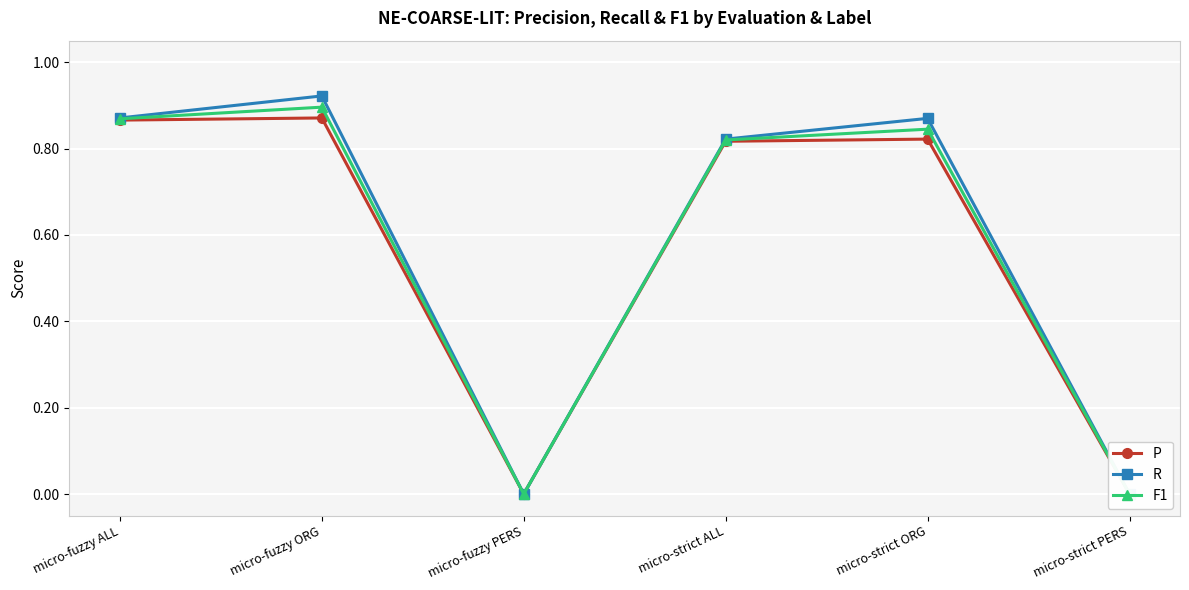

Reading left to right, list all the values displayed in this chart.

P: micro-fuzzy ALL=0.9	micro-fuzzy ORG=0.9	micro-fuzzy PERS=0.0	micro-strict ALL=0.8	micro-strict ORG=0.8	micro-strict PERS=0.0
R: micro-fuzzy ALL=0.9	micro-fuzzy ORG=0.9	micro-fuzzy PERS=0.0	micro-strict ALL=0.8	micro-strict ORG=0.9	micro-strict PERS=0.0
F1: micro-fuzzy ALL=0.9	micro-fuzzy ORG=0.9	micro-fuzzy PERS=0.0	micro-strict ALL=0.8	micro-strict ORG=0.8	micro-strict PERS=0.0